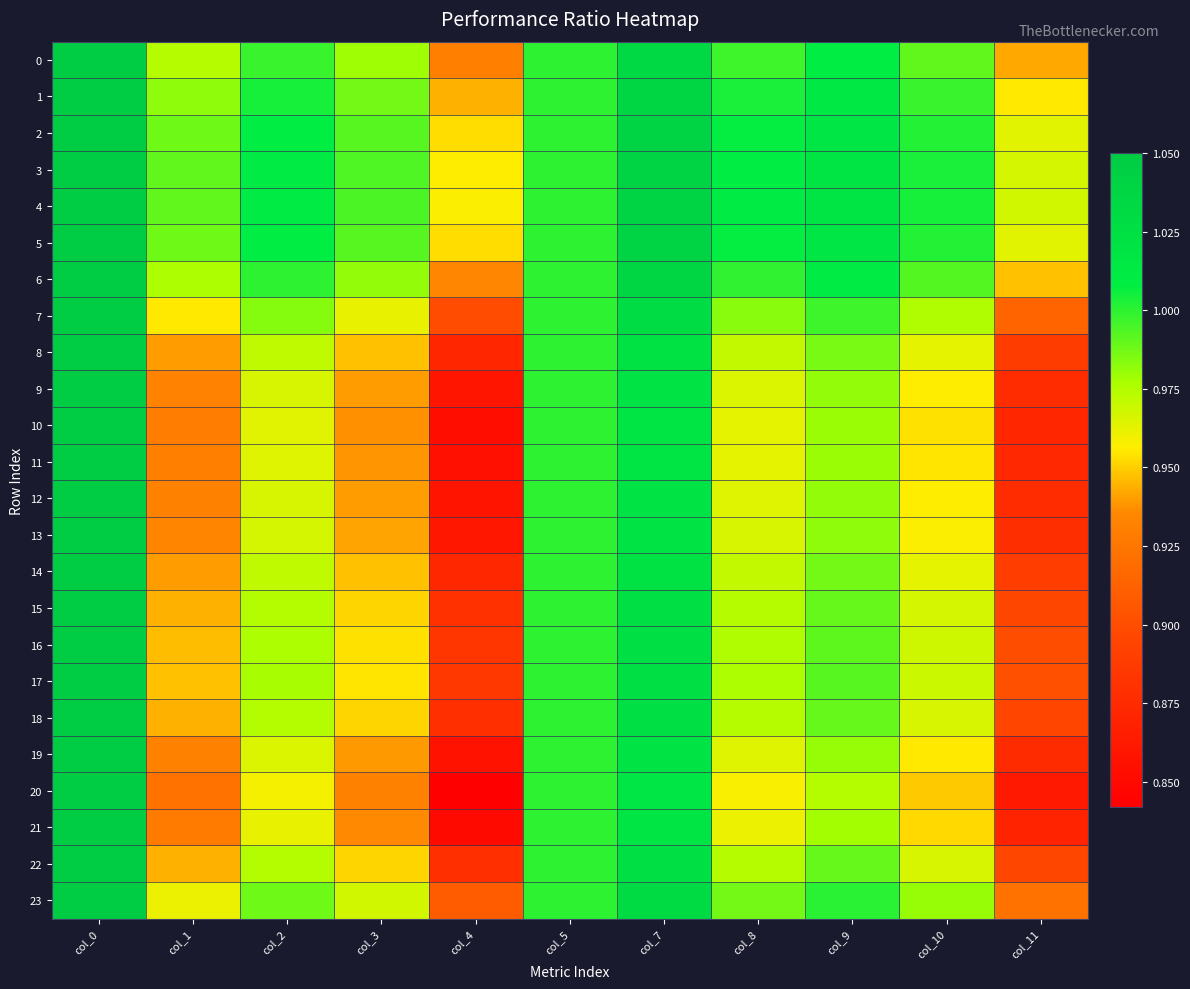

Count the number of data series in this chart.

24